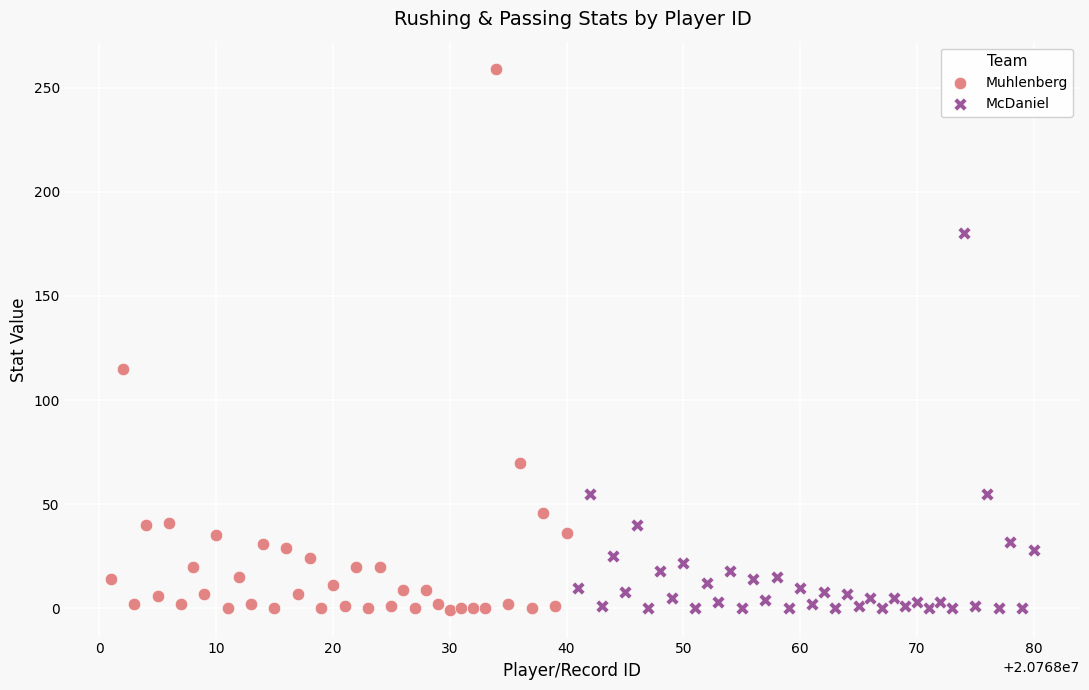

Which series has the largest Y range (max minus min)?

Muhlenberg